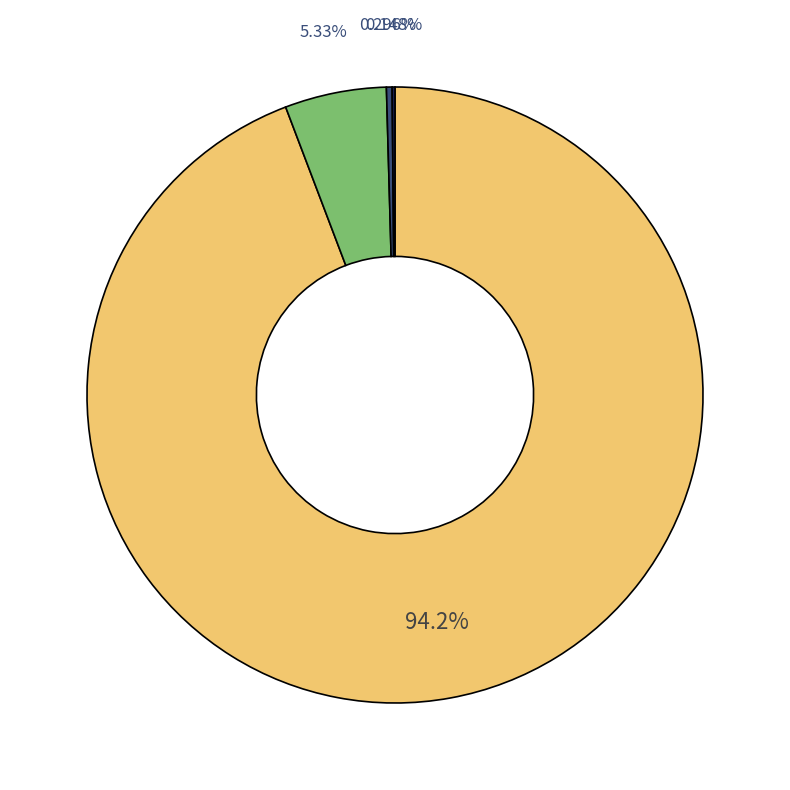

Does any single category account for the majority?

Yes